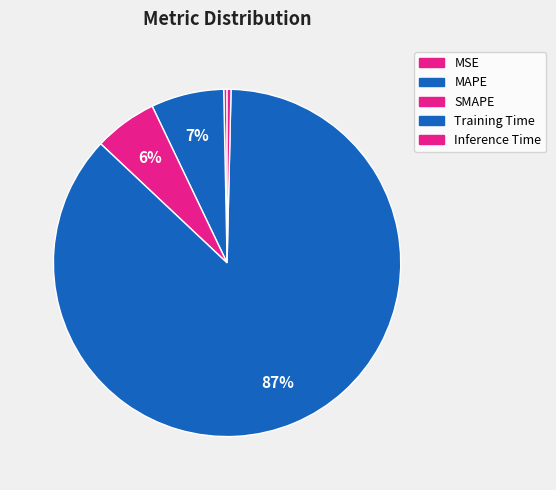

Count the number of slices in the pie.

5